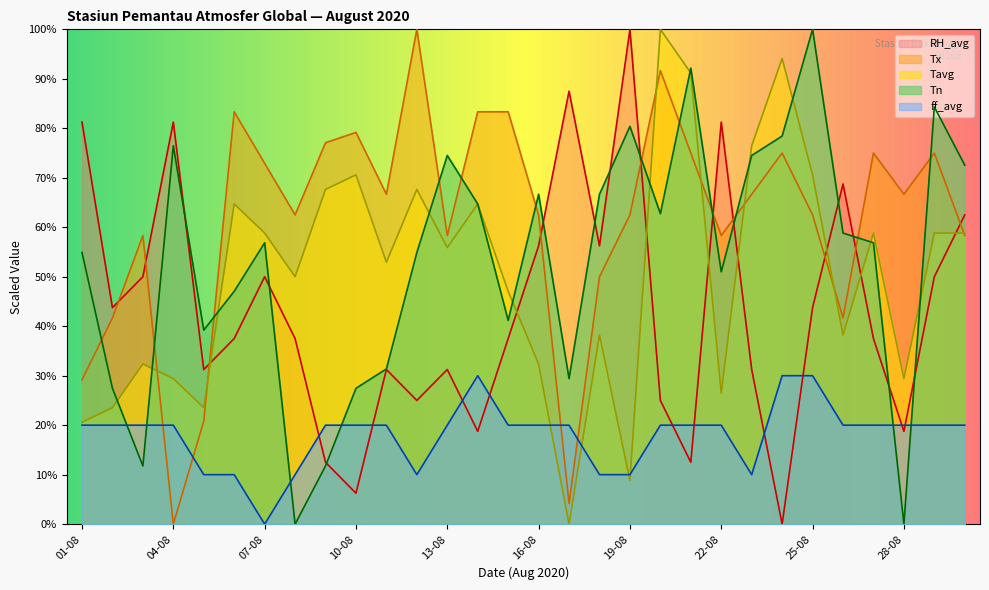

How many times do ff_avg and Tavg cross each other?

4